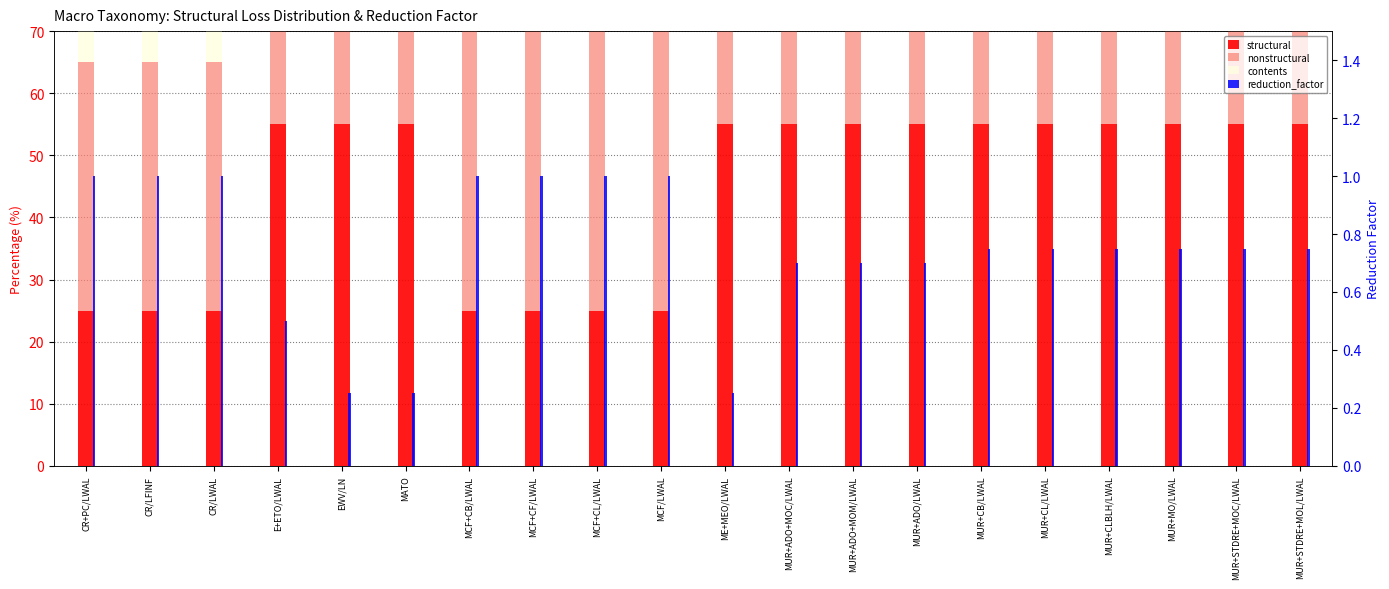

Where is contents nearest to the value 25?

MCF+CB/LWAL